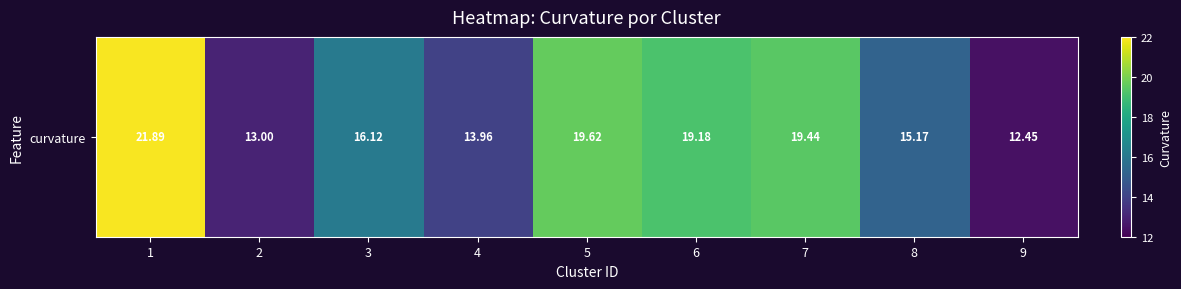

List the labels in order of value, largest first.

1, 5, 7, 6, 3, 8, 4, 2, 9